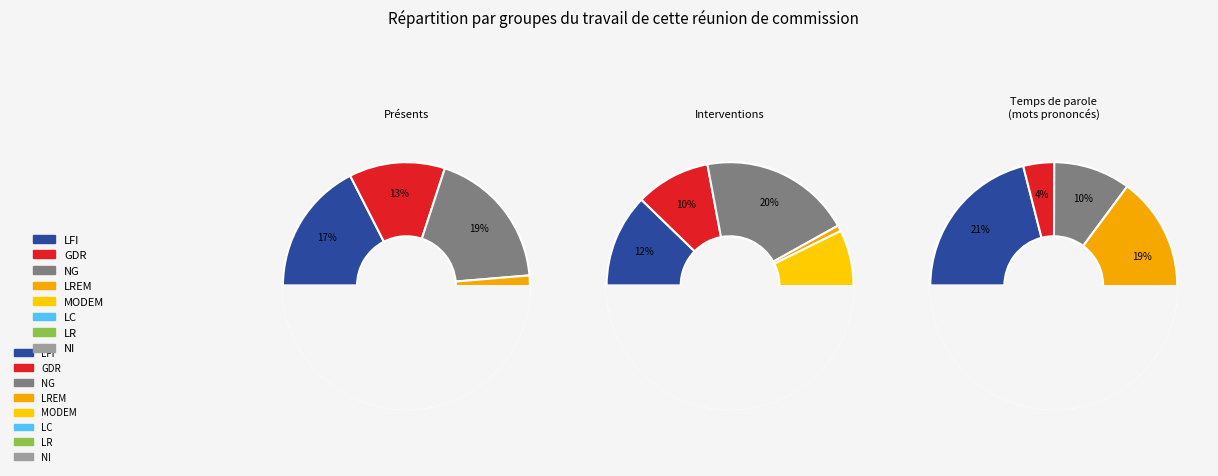

True or false: 213610 accounts for 4% of the total.

True